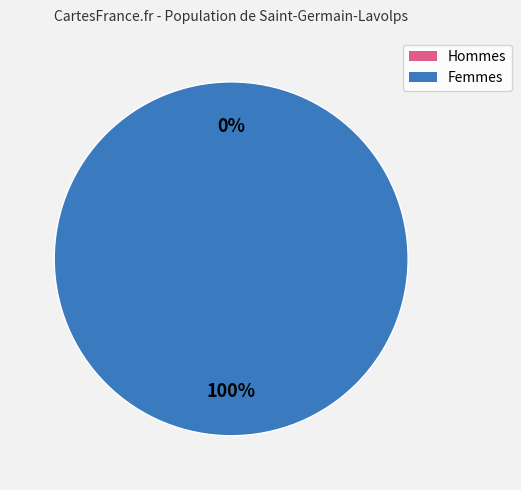

What percentage do 1632833335 and 1635783577 together represent?

100.0%